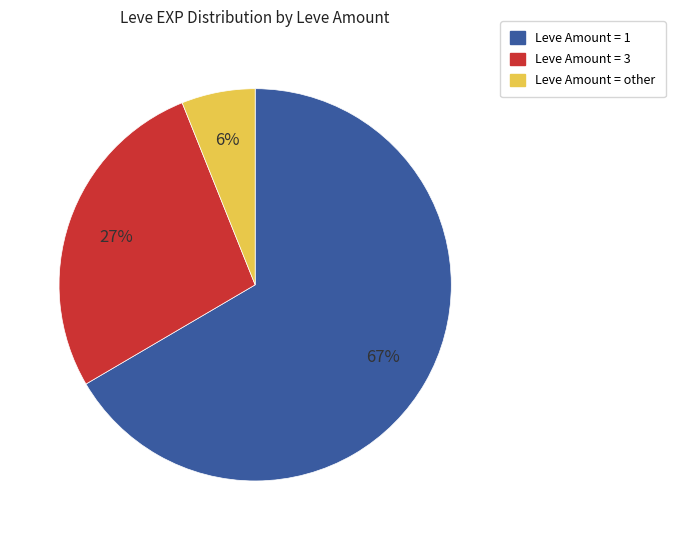

To the nearest percent, what is the average slice percentage?

33%